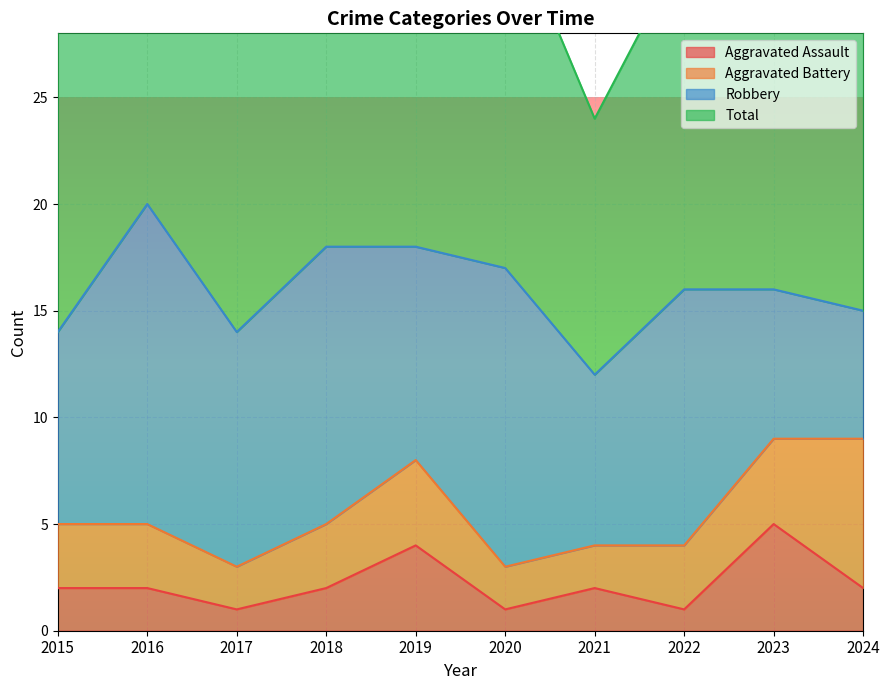

What is the difference between the Total values at 2017 and 2023?

5